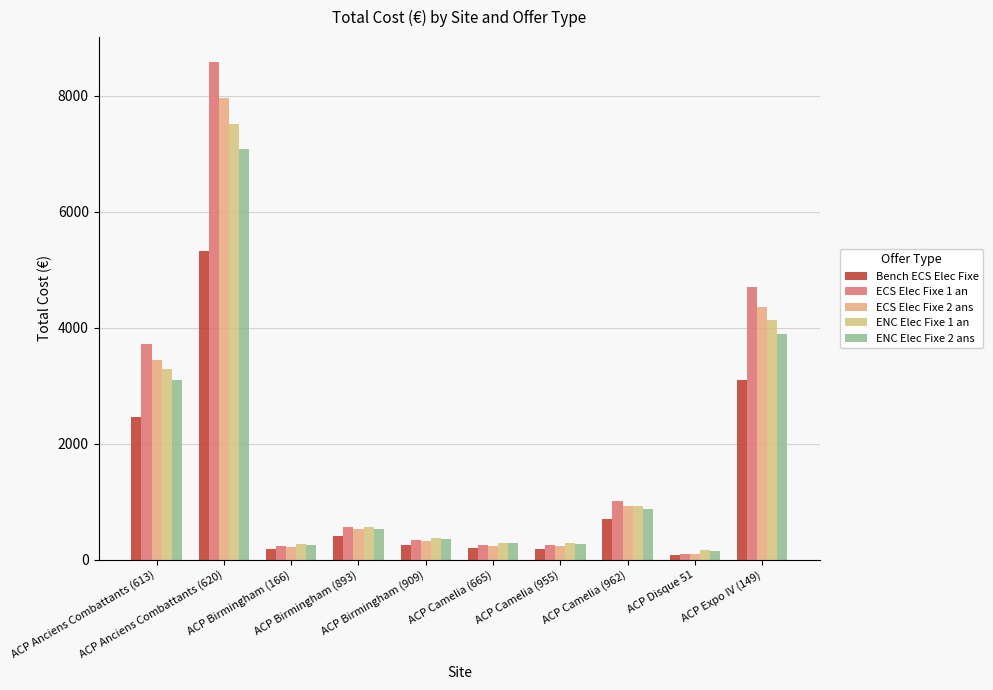

How many values in the ENC Elec Fixe 1 an series are below 559?

5